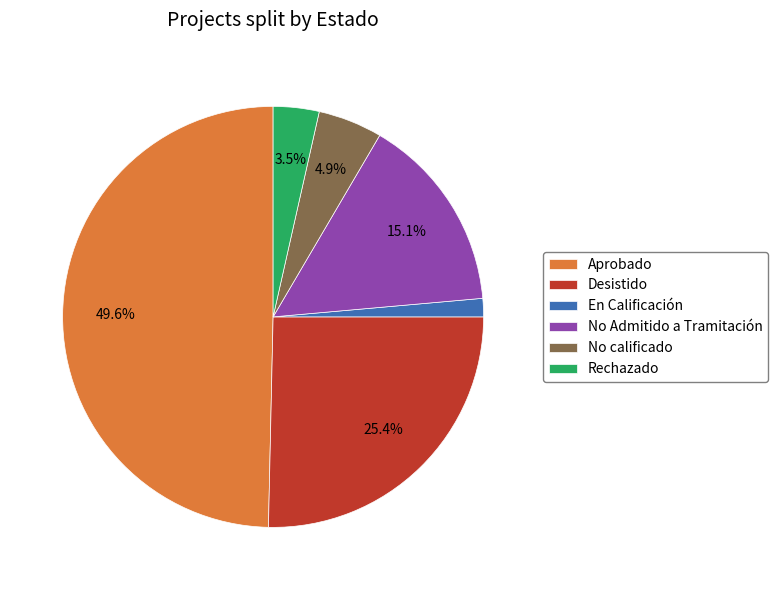

Does No calificado represent more than half of the total?

No